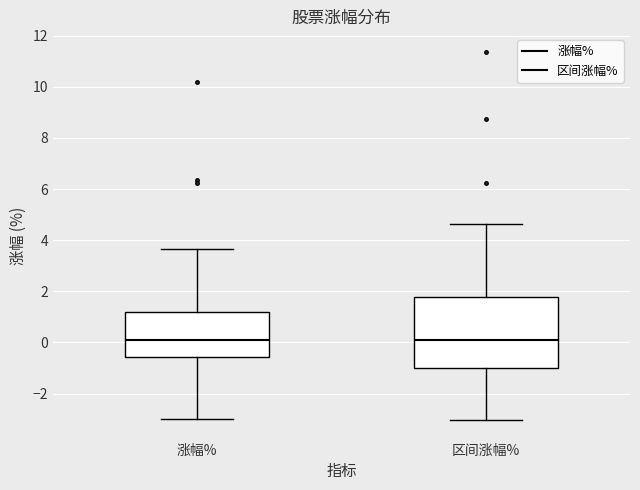

Reading left to right, transcribe this box plot: for each box, give where its median line is, the range the box spans, and where its two whiskers end, as read against the y-axis. The values are not printed on the chart, so give them approximately, as read against the axis.

涨幅%: median 0.2, box -0.6 to 1.2, whiskers -3.0 to 3.6
区间涨幅%: median 0.0, box -1.0 to 1.8, whiskers -3.0 to 4.6